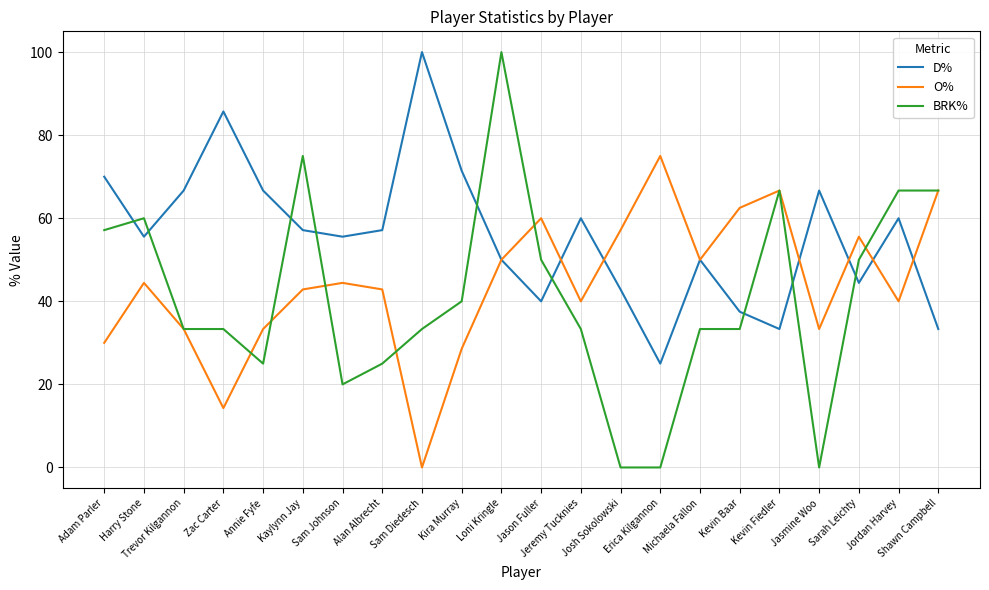

Which series has the largest total across all categories?

D%